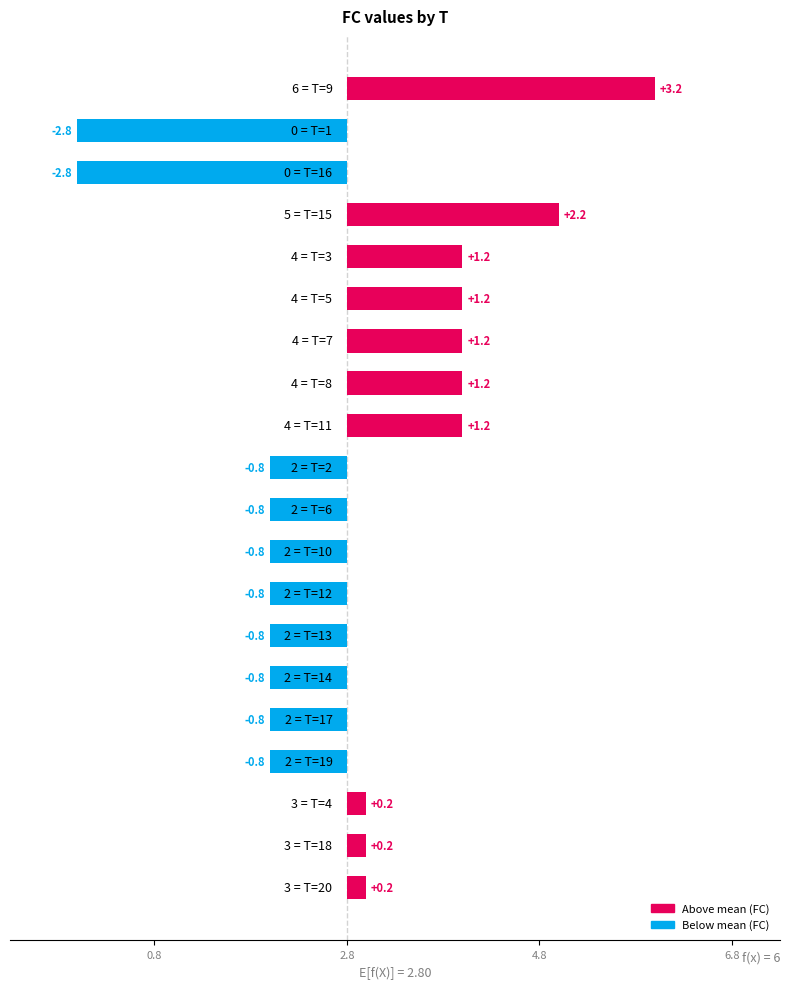

What is the approximate value at 5?

4